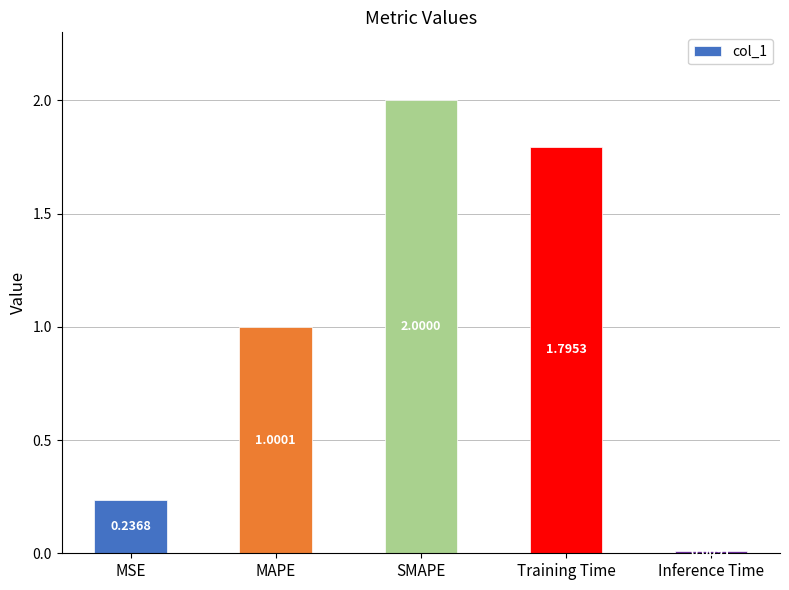

Which label corresponds to the smallest value in the chart?

Inference Time